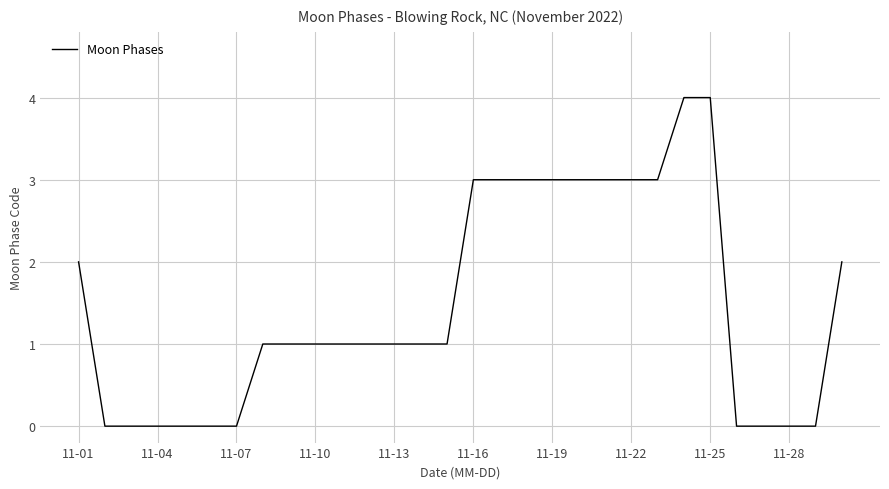

What is the difference between the maximum and minimum values?

4